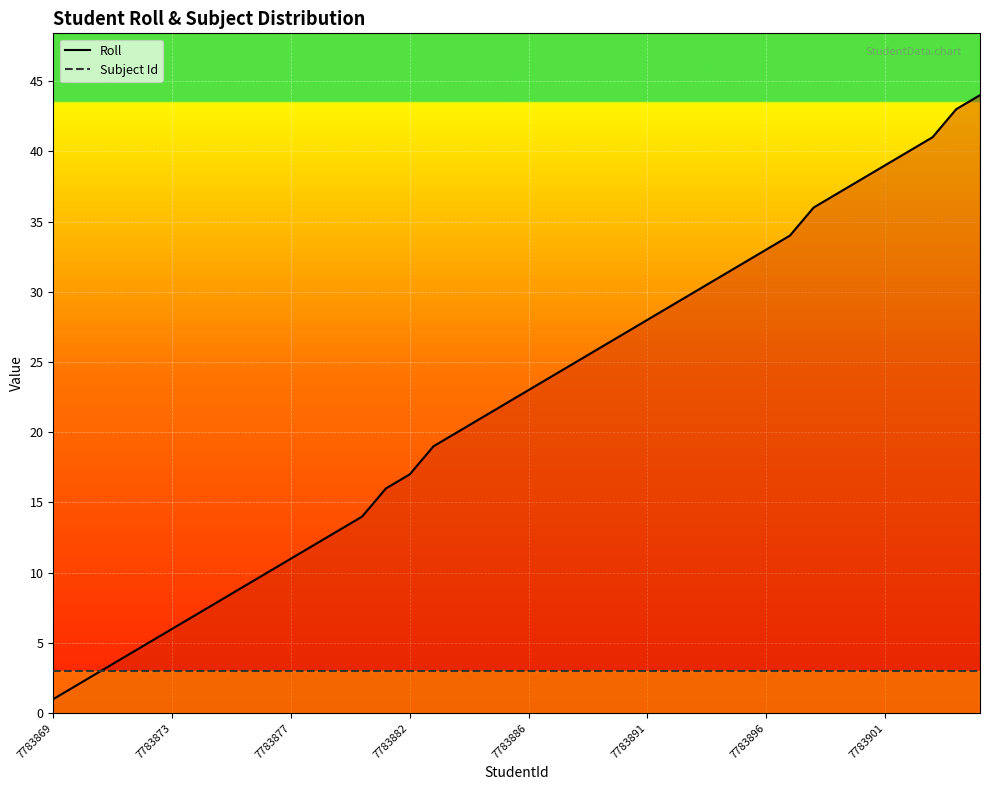

Rank the series by their maximum value, from highest to lowest.

Roll, Subject Id